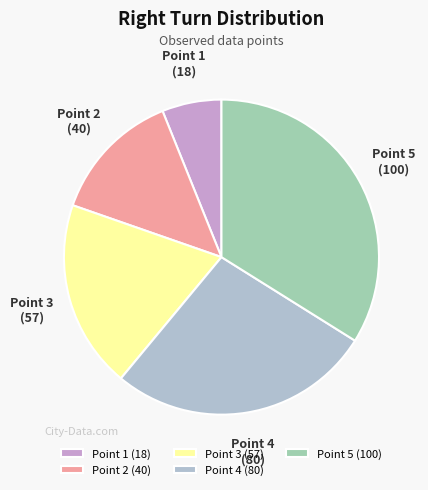

Which has a higher value, Point 1 (18) or Point 3 (57)?

Point 3 (57)